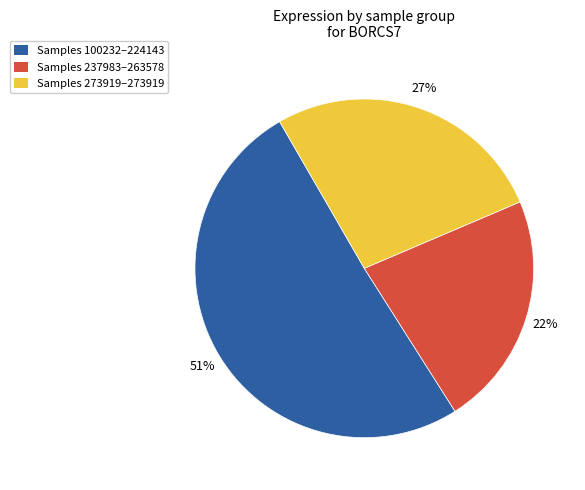

Is there any slice that represents more than half of the pie?

Yes